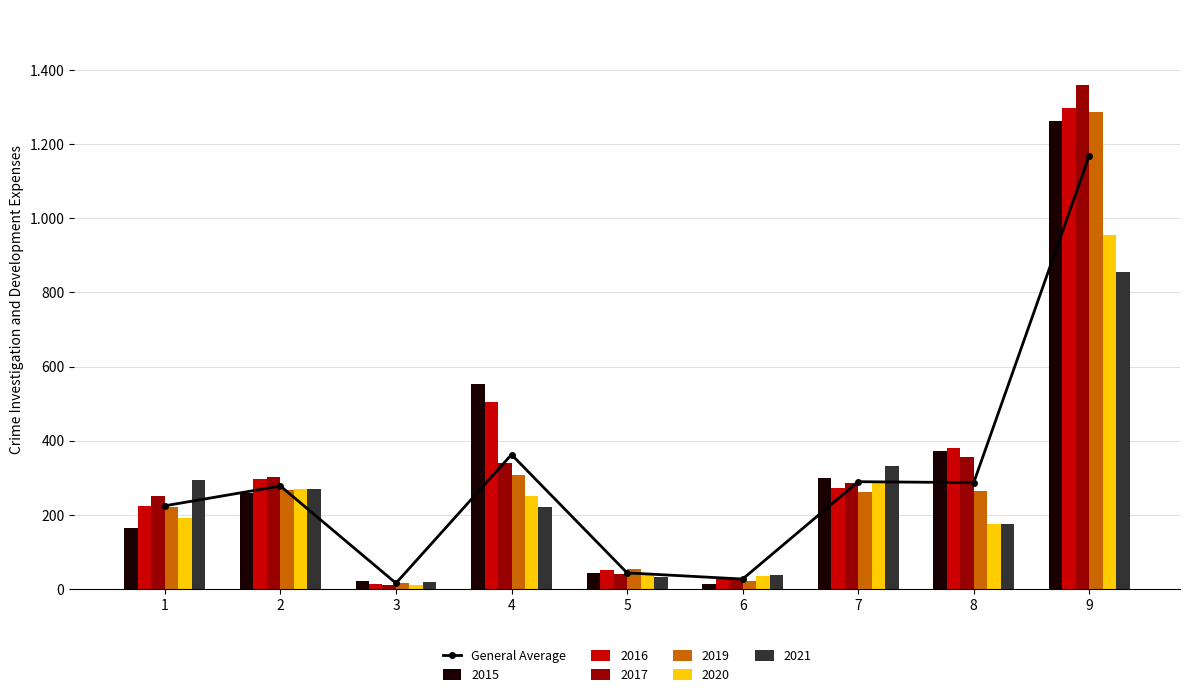

Is it true that the value at 6 is 26.8?

True